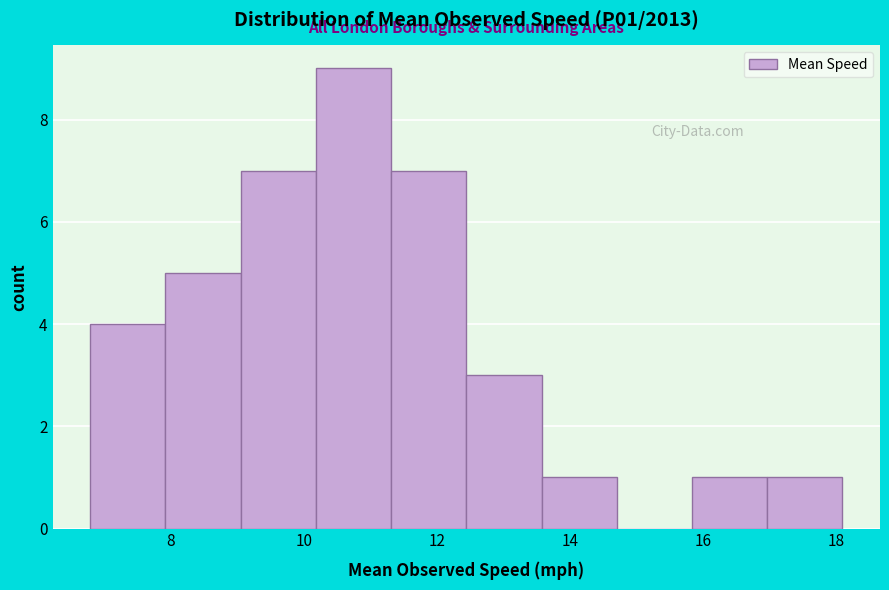

Reading left to right, transcribe this chart: for each bar, give the range it covers on the x-axis and its height. Neither the bar edges nor the heights are printed on the chart, so give them approximately, as read against the axes.

6.8 to 8.0: 4
8.0 to 9.0: 5
9.0 to 10.2: 7
10.2 to 11.4: 9
11.4 to 12.4: 7
12.4 to 13.6: 3
13.6 to 14.6: 1
14.6 to 15.8: 0
15.8 to 17.0: 1
17.0 to 18.0: 1